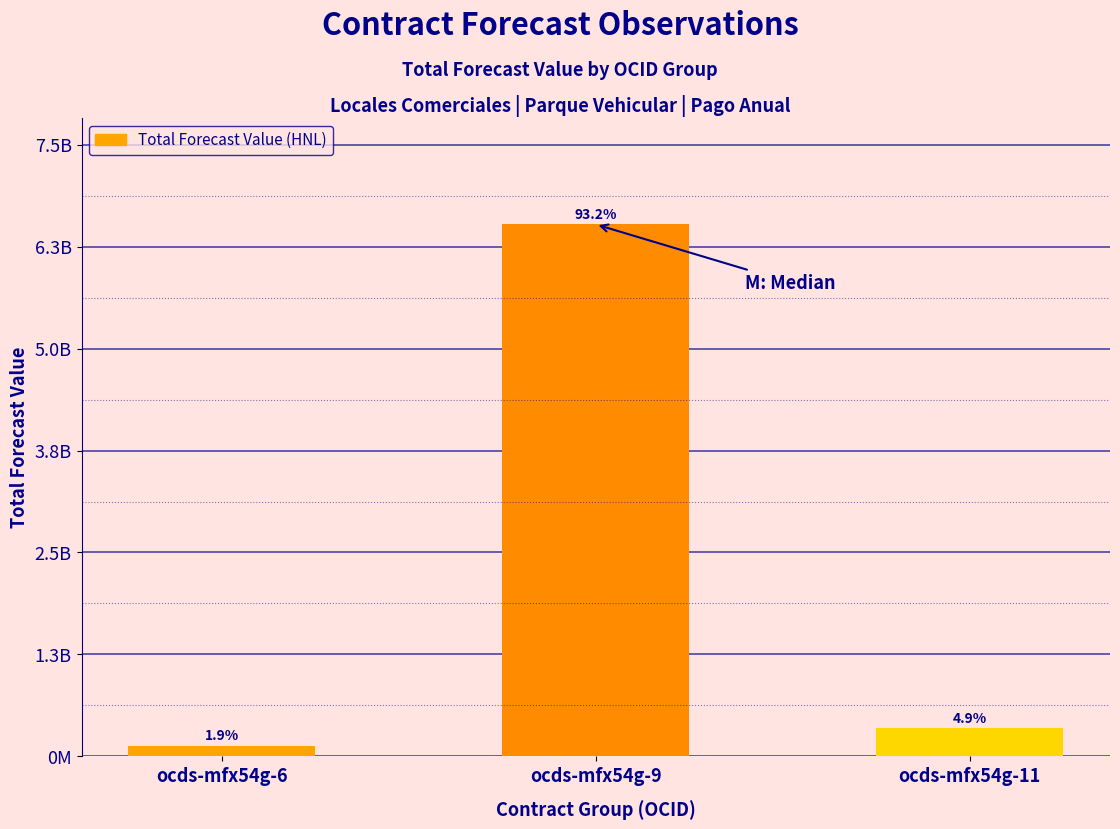

What is the greatest value displayed?

6527056390